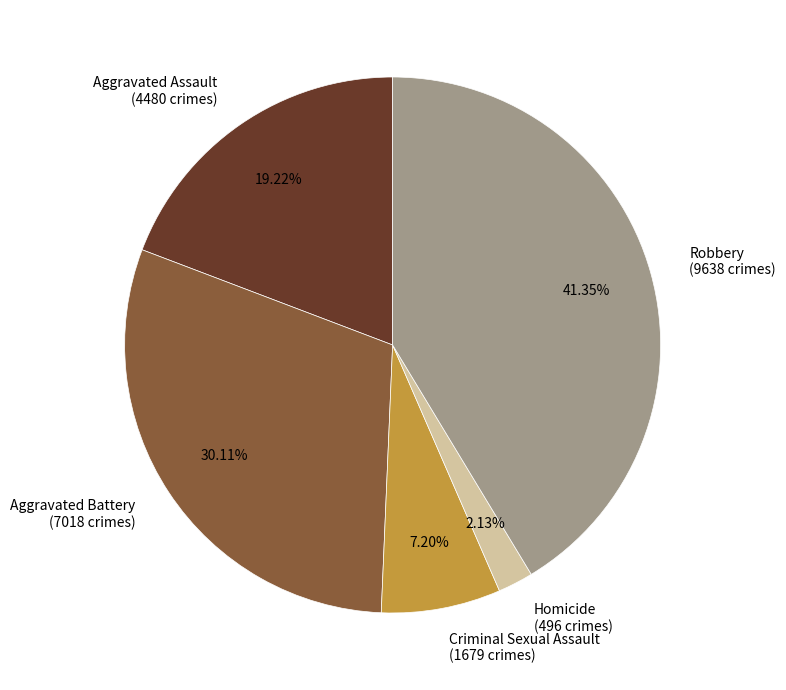

Is the sum of Criminal Sexual Assault and Aggravated Assault greater than half?

No